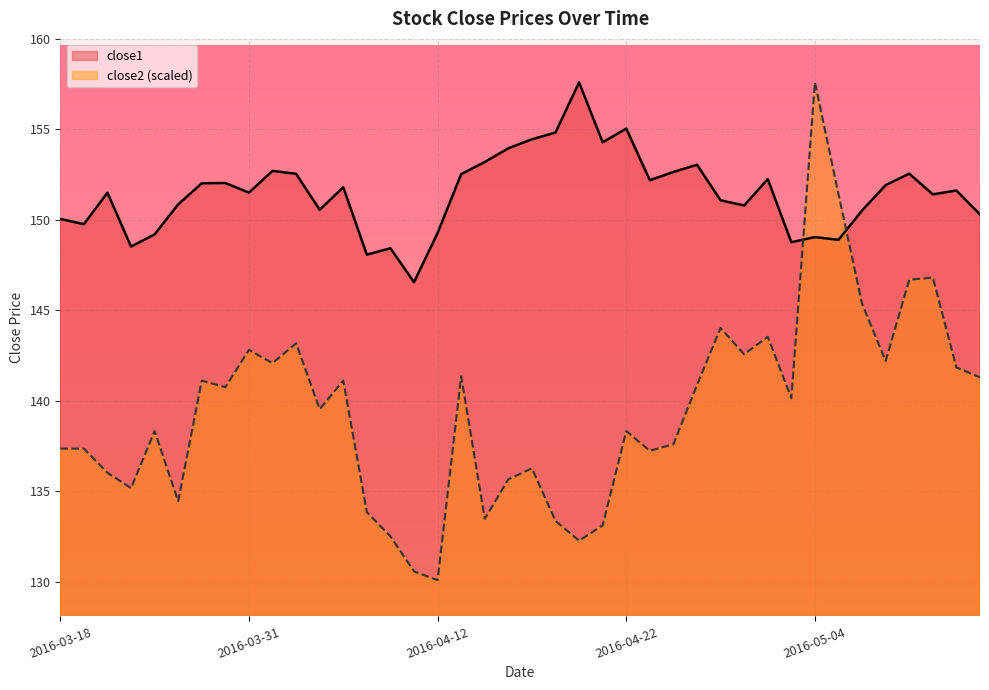

How many distinct data groups are displayed?

2